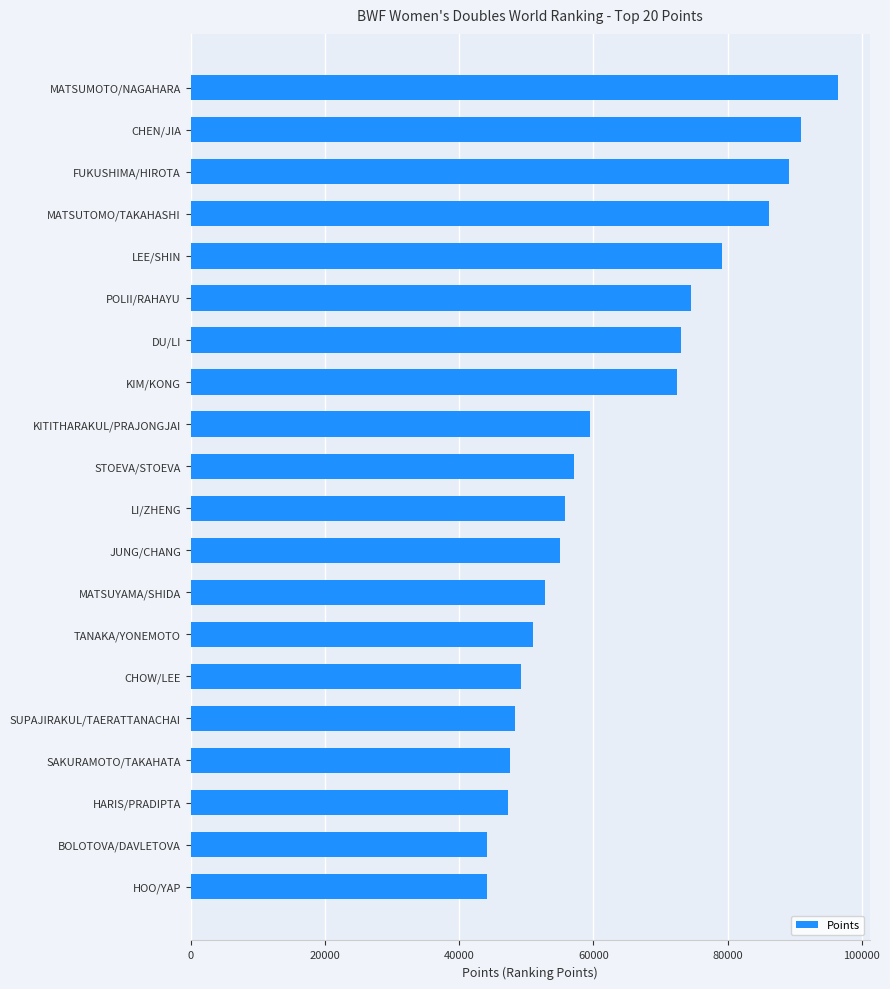

What value does the data have at TANAKA/YONEMOTO?

50930.0